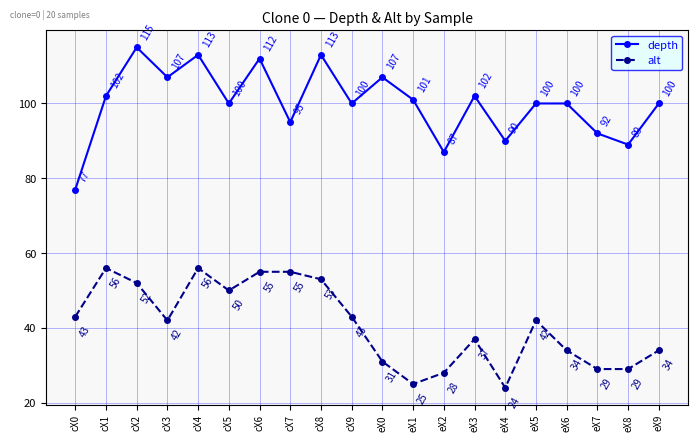

Reading left to right, extract all data points from this chart.

depth: 77	102	115	107	113	100	112	95	113	100	107	101	87	102	90	100	100	92	89	100
alt: 43	56	52	42	56	50	55	55	53	43	31	25	28	37	24	42	34	29	29	34